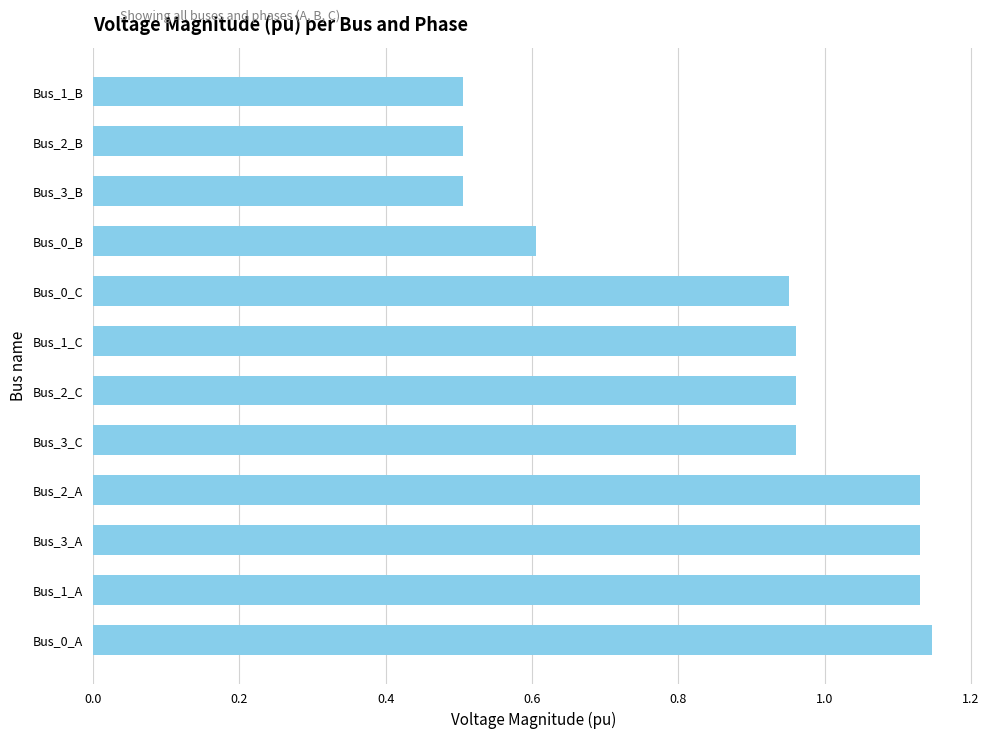

Read the value at Bus_2_B.

0.5